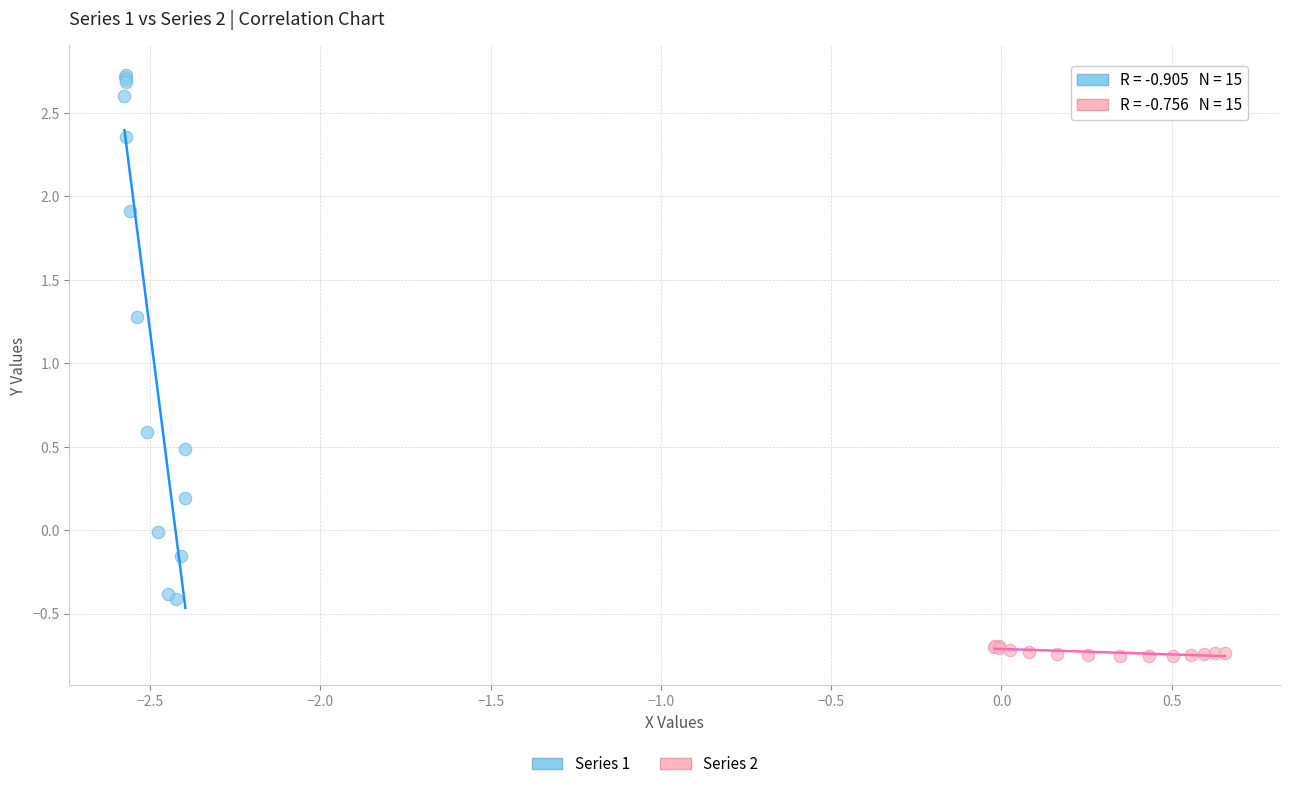

Which series has the widest spread of Y values?

Series 1